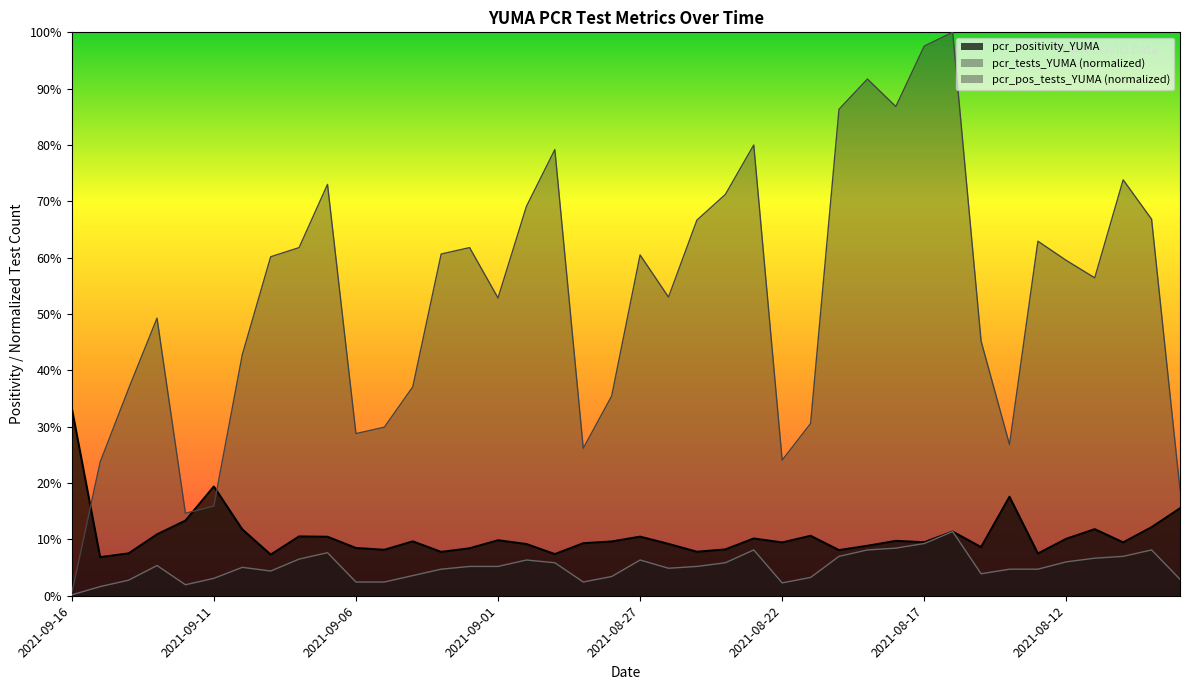

What is the average value of the pcr_pos_tests_YUMA series?

0.1